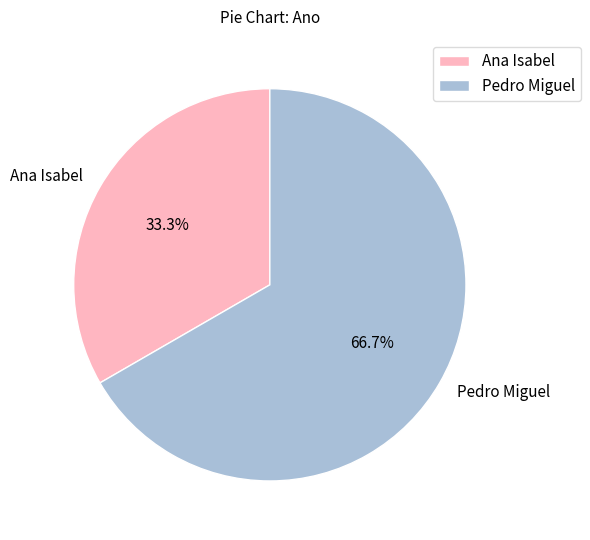

What is the total percentage of Ana Isabel and Pedro Miguel?

100.0%